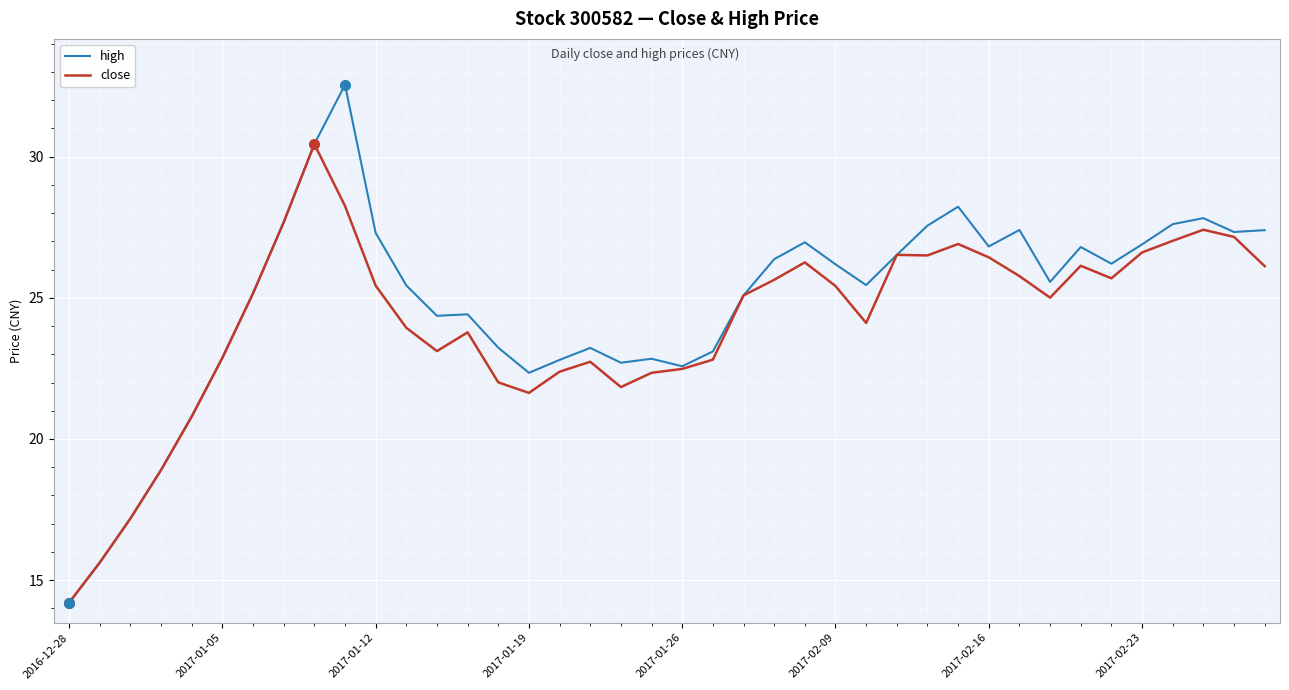

What is the maximum value for close?

30.4